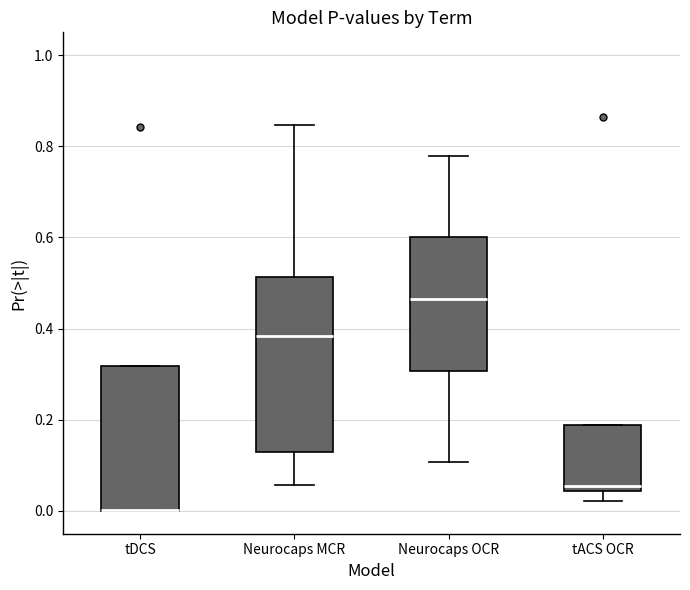

Comparing the boxes themselves (not the whiskers), which one is the tallest?

Neurocaps MCR